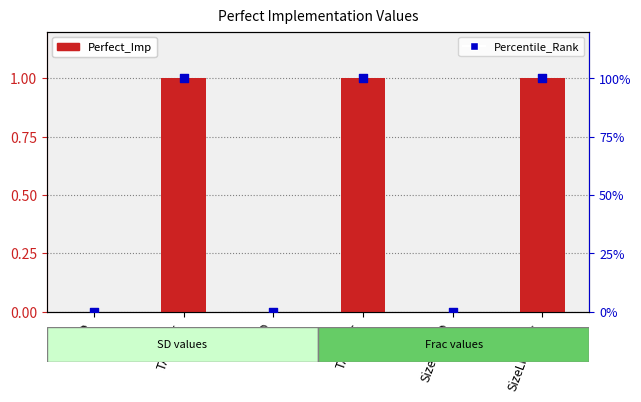

Which series has the widest spread of Y values?

Perfect_Imp